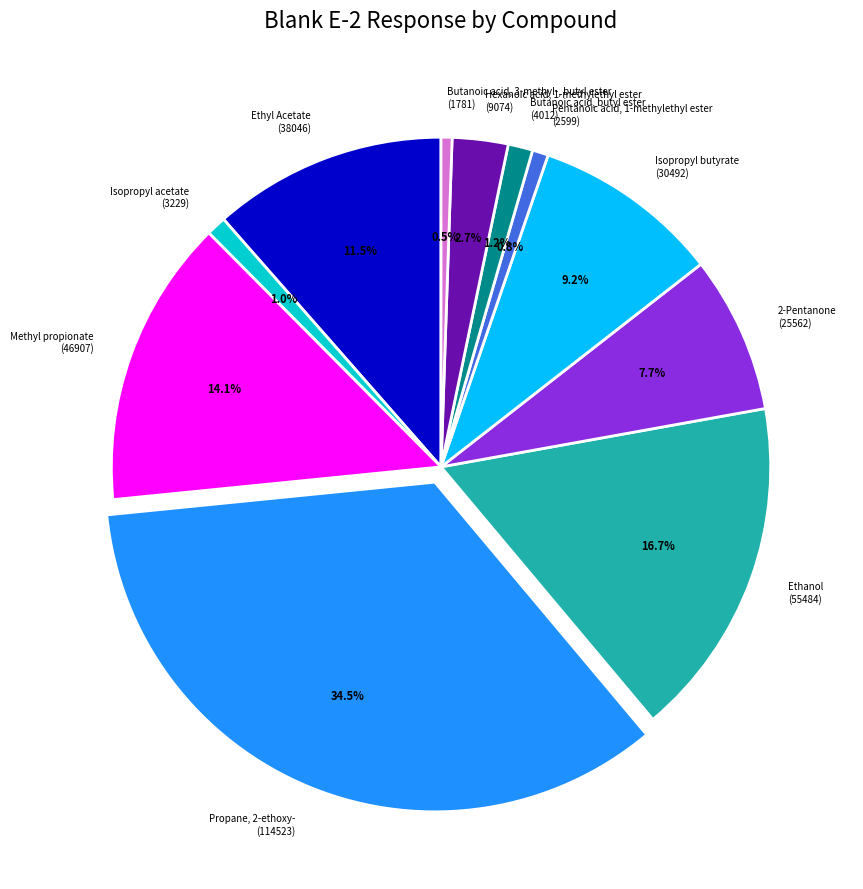

To the nearest percent, what is the combined percentage of Isopropyl acetate and Isopropyl butyrate?

10%